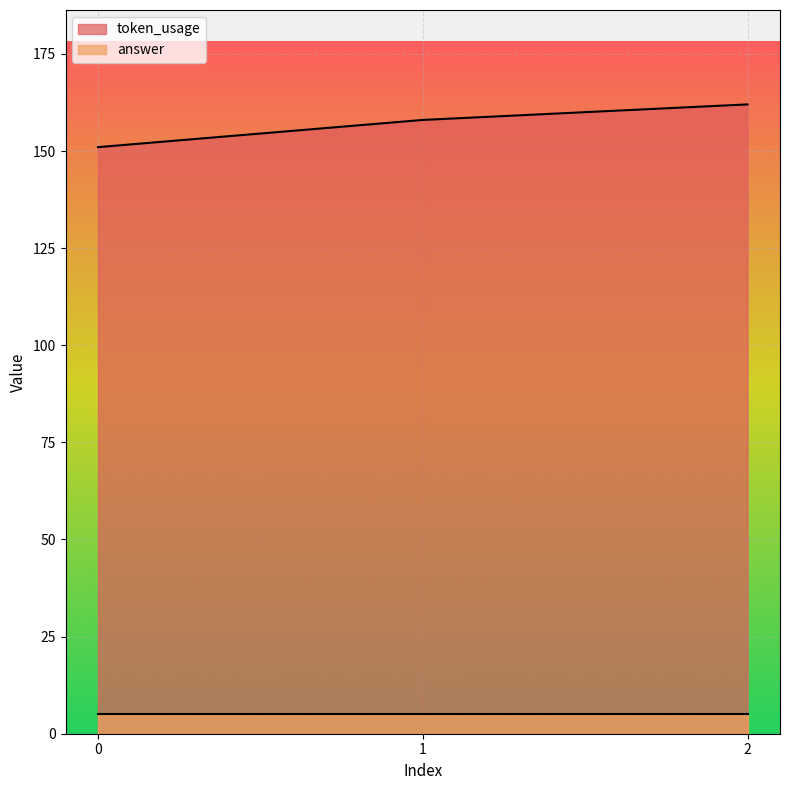

Reading left to right, what are all the values shown in this chart?

0=151	1=158	2=162